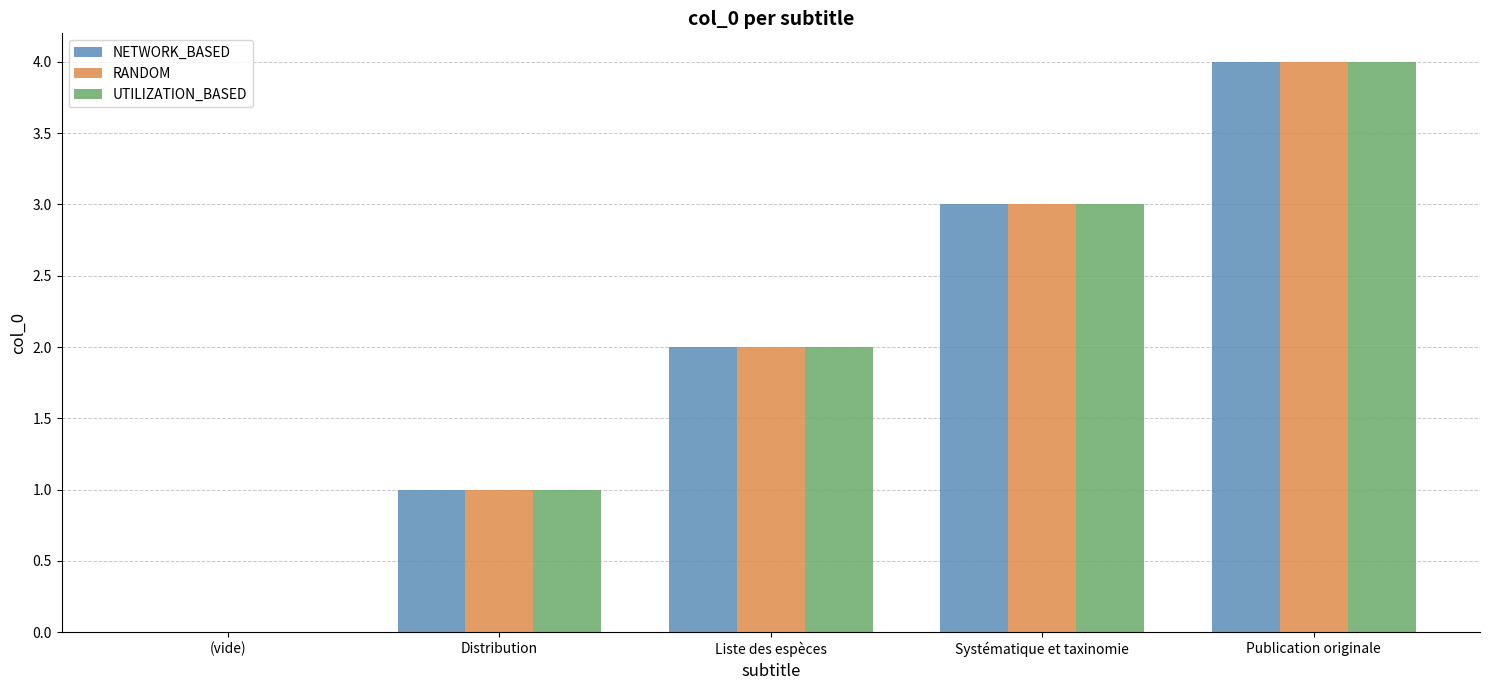

What is the maximum value shown in the chart?

4